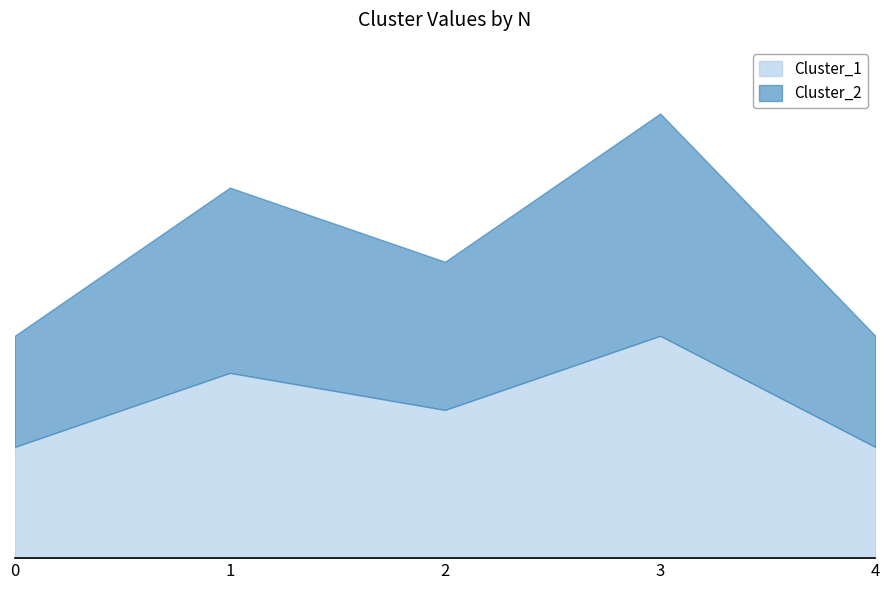

How many interior local valleys does the Cluster_1 series have?

1